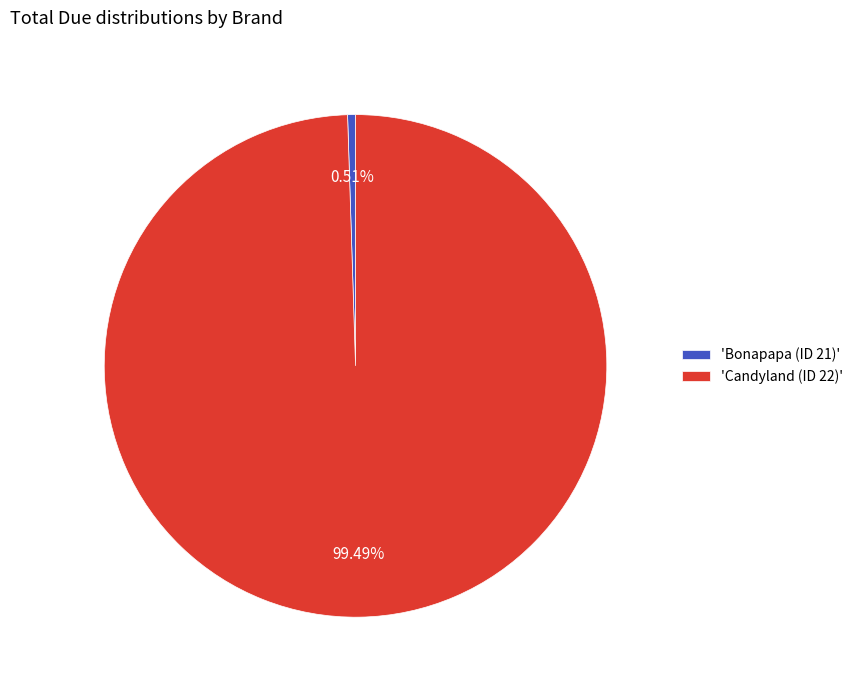

Does 'Candyland (ID 22)' represent more than half of the total?

Yes